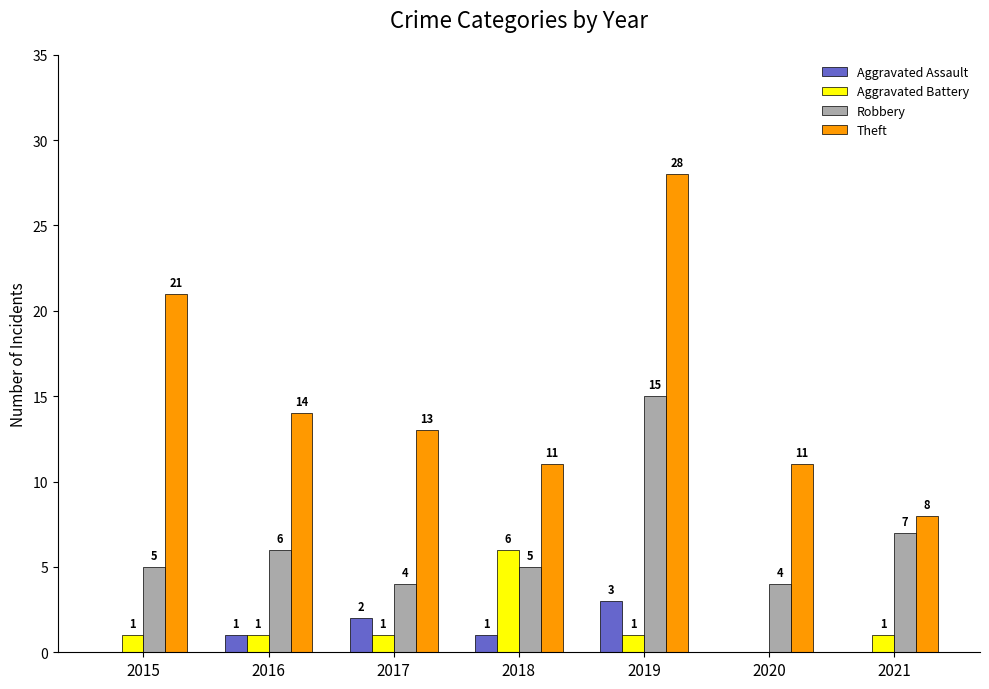

Reading left to right, extract all data points from this chart.

Aggravated Assault: 2015=0	2016=1	2017=2	2018=1	2019=3	2020=0	2021=0
Aggravated Battery: 2015=1	2016=1	2017=1	2018=6	2019=1	2020=0	2021=1
Robbery: 2015=5	2016=6	2017=4	2018=5	2019=15	2020=4	2021=7
Theft: 2015=21	2016=14	2017=13	2018=11	2019=28	2020=11	2021=8